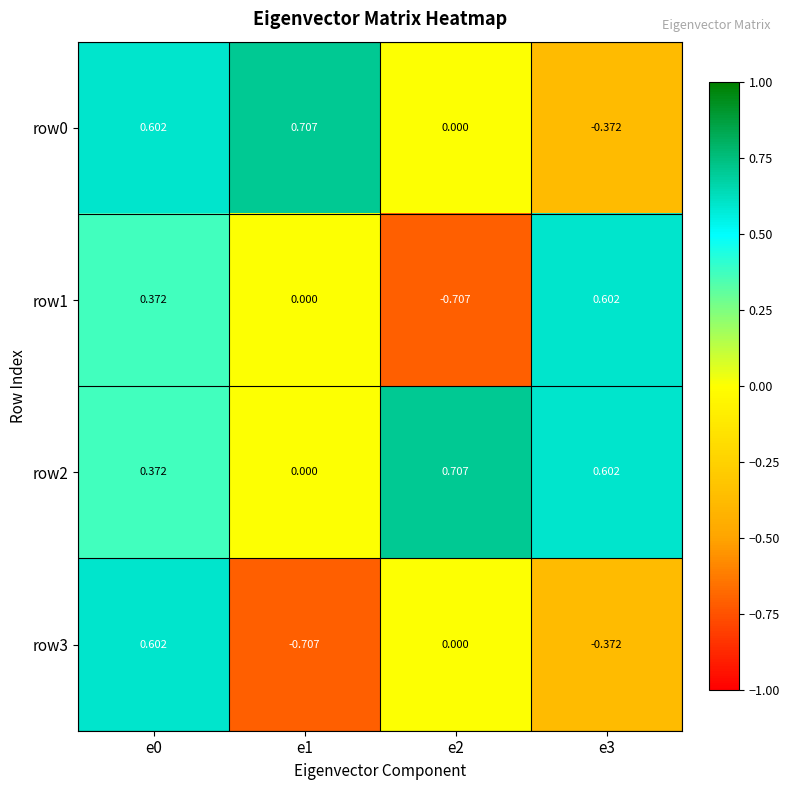

Which series has the largest total across all categories?

row2